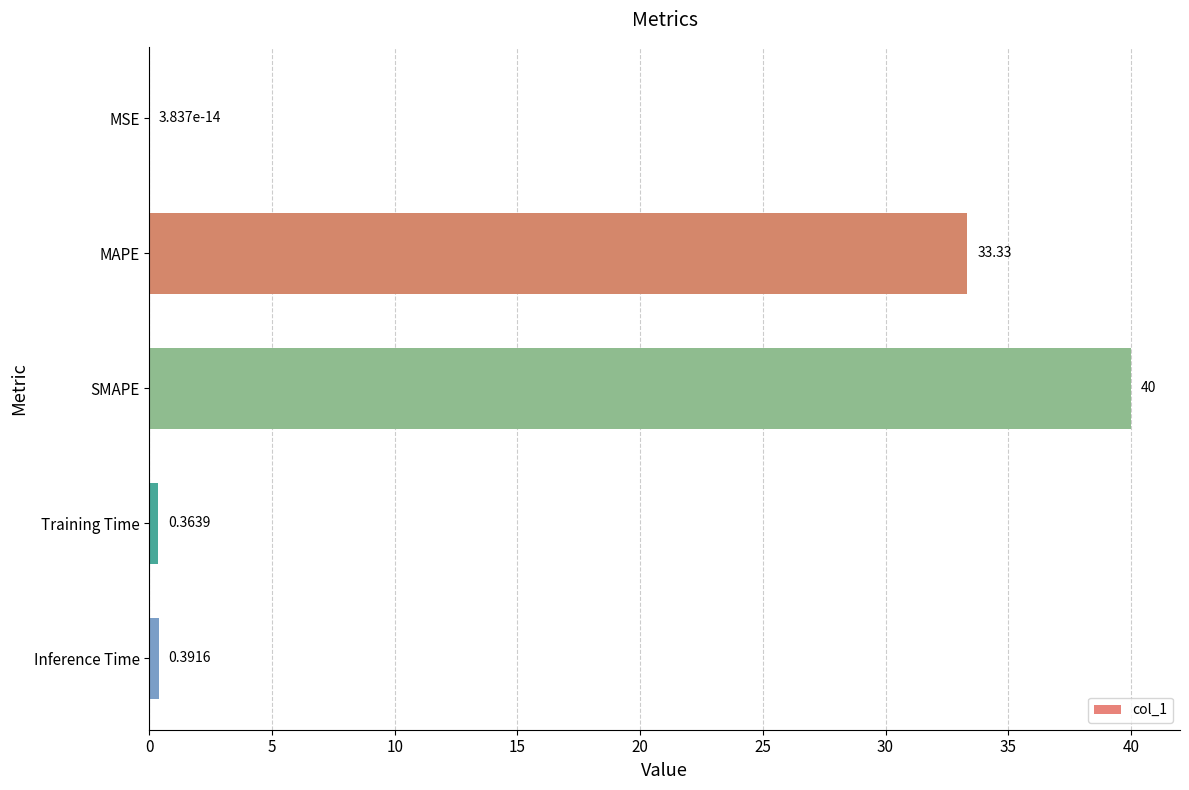

Which category has the highest value across all series?

SMAPE